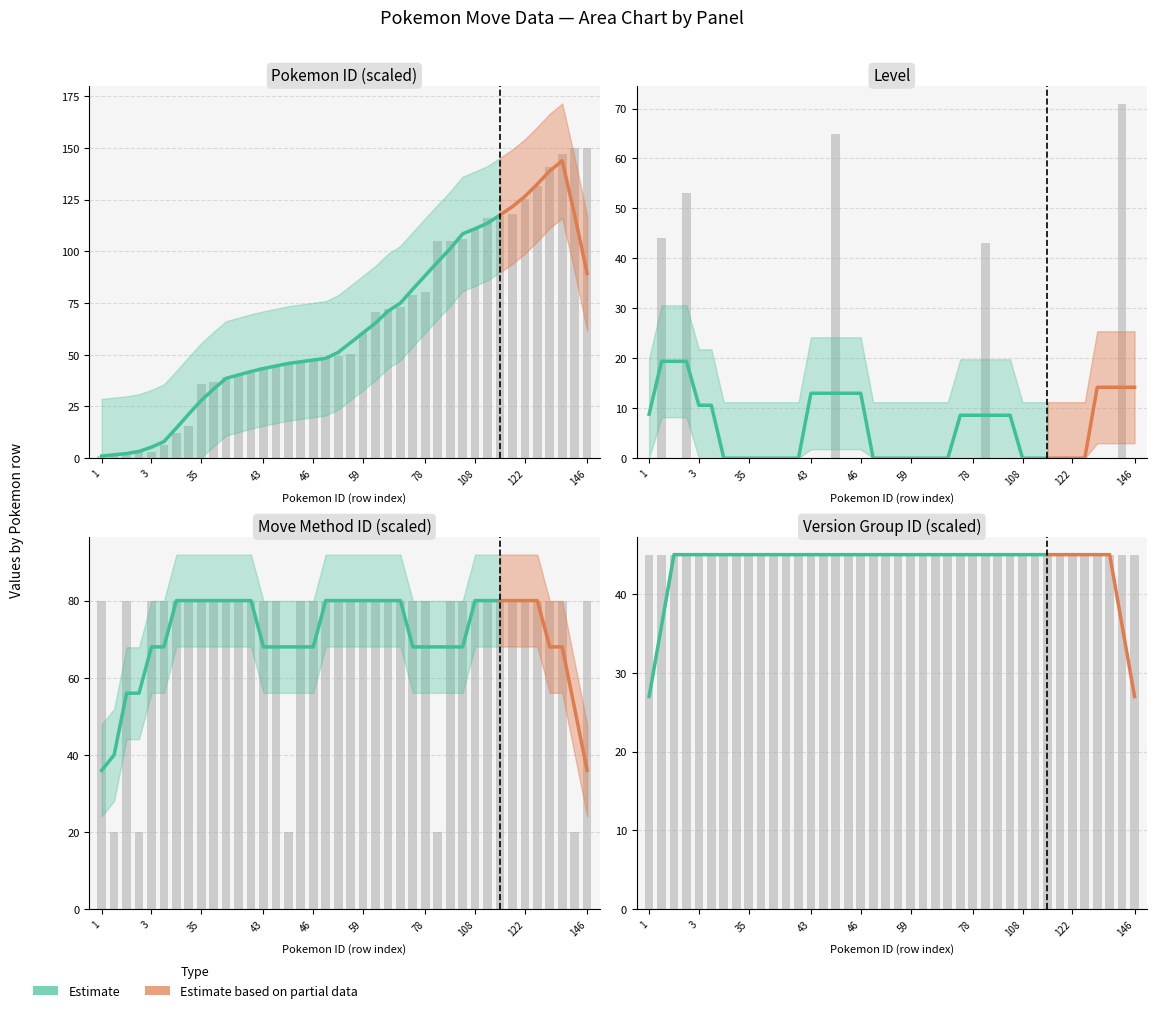

Is it true that pokemon_move_method_id equals 139.4 at 114?

False